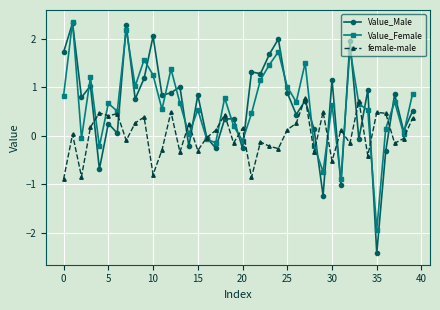

What is the difference between the maximum and minimum values in the Value_Female series?

4.3